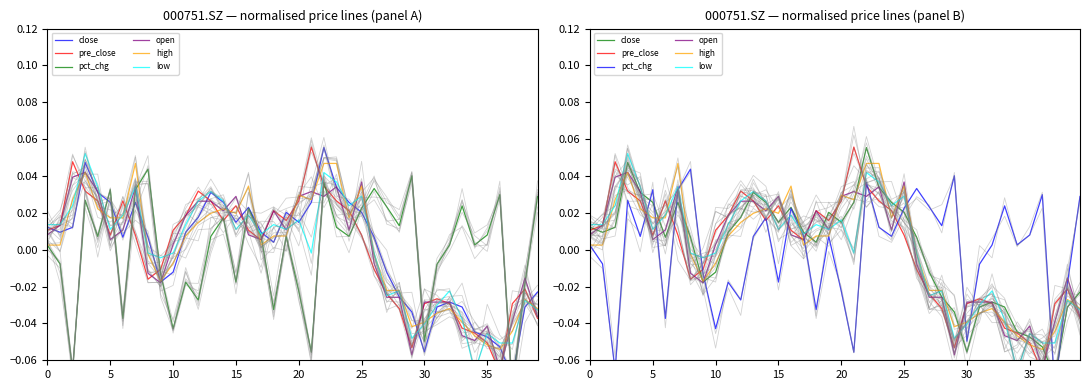

True or false: pct_chg has more than 2 interior local peaks.

True